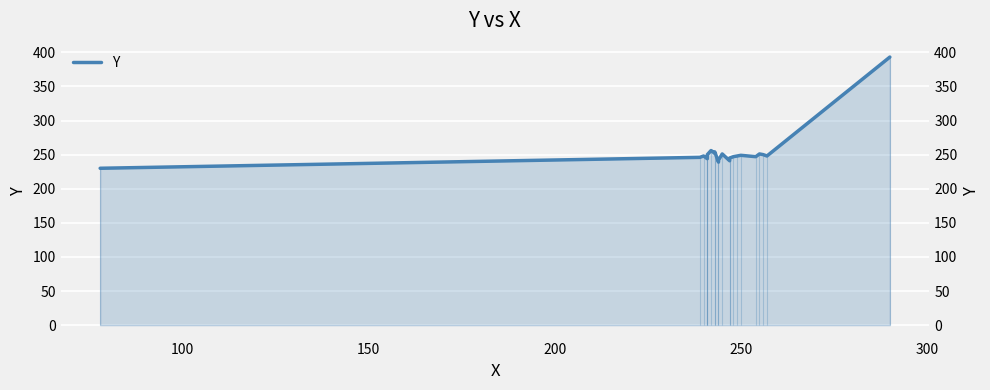

Is it true that the value at 14 is 62?

False